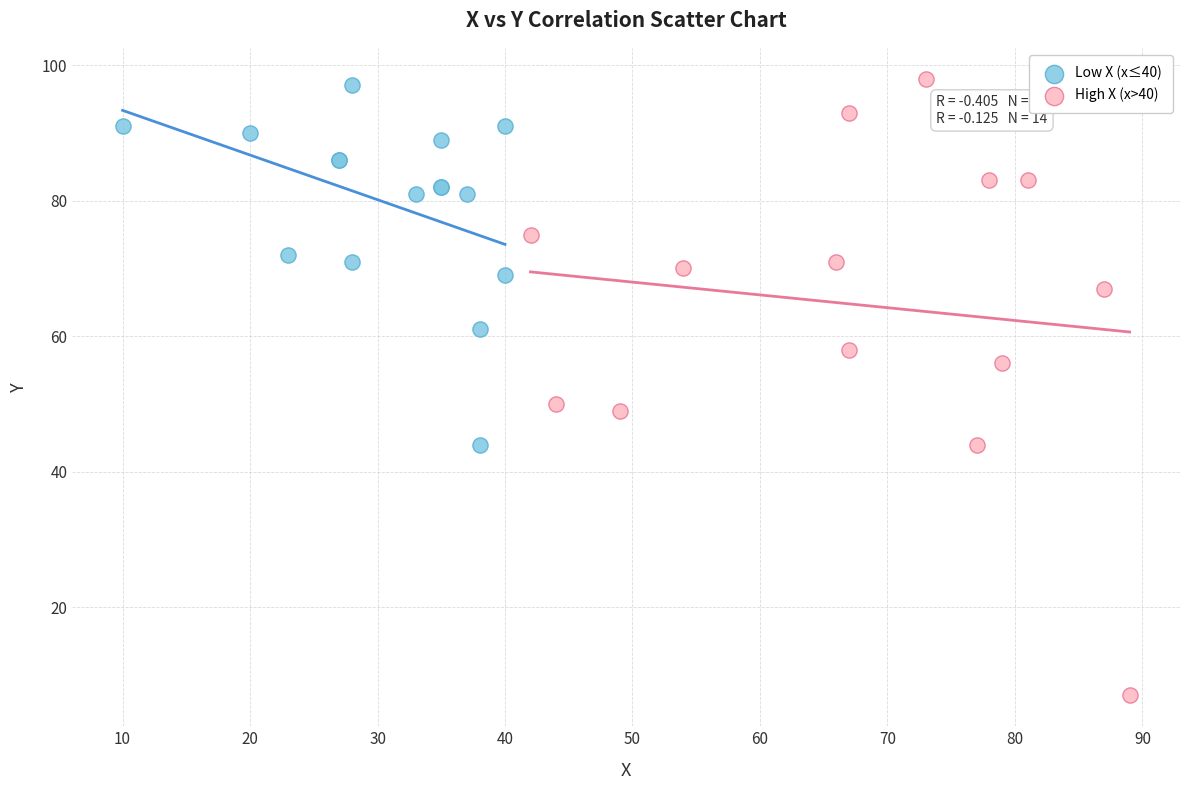

Which series has the largest Y range (max minus min)?

High X (x>40)